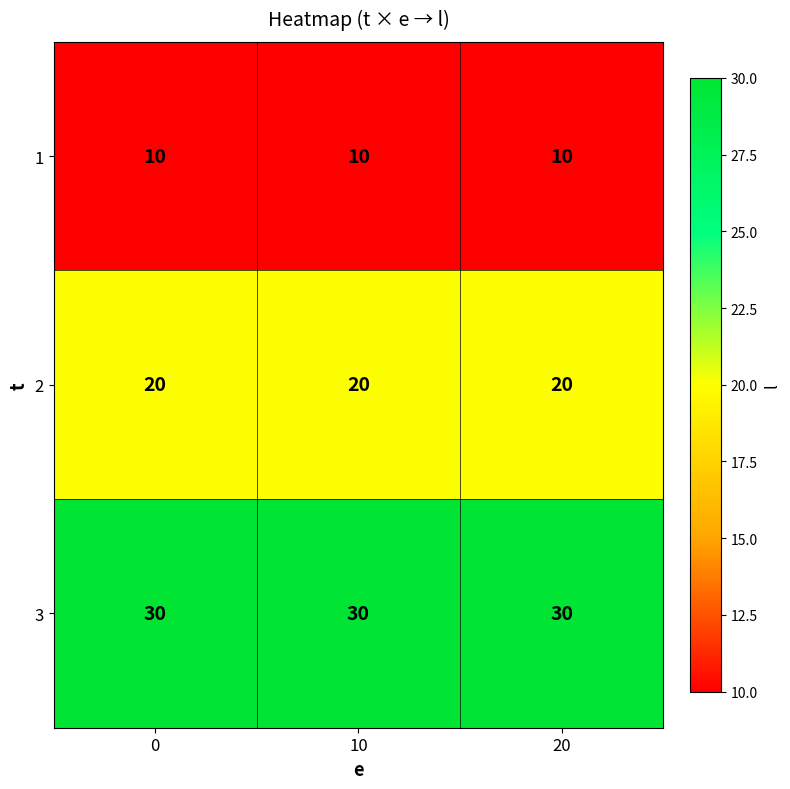

What is the difference between the highest and lowest values at 20?

20